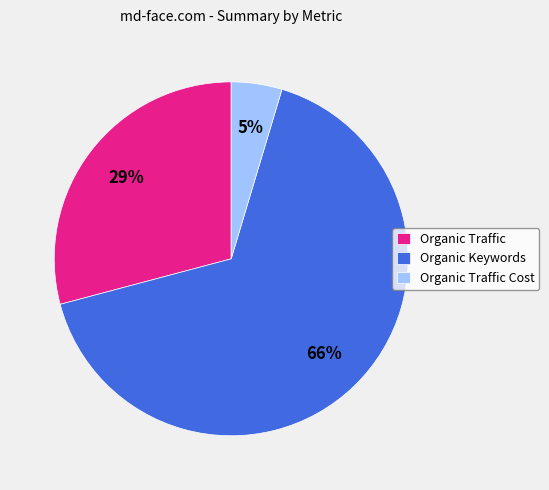

Which category has the biggest portion of the pie?

Organic Keywords